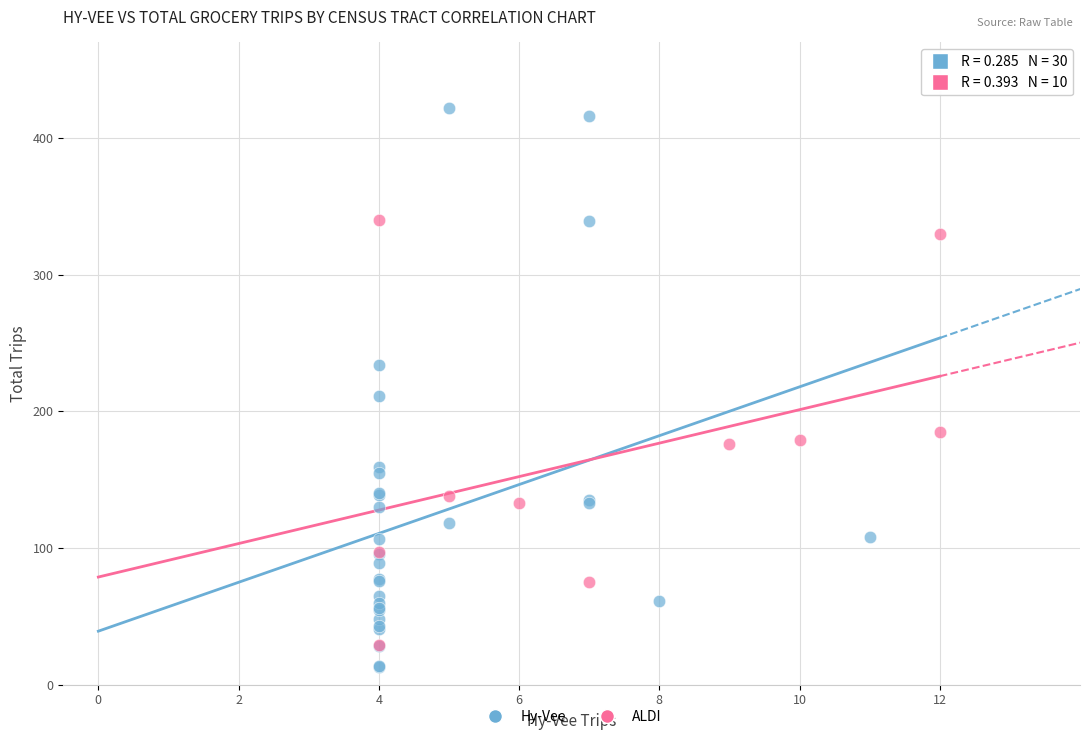

Which series contains the highest Y value?

Hy-Vee